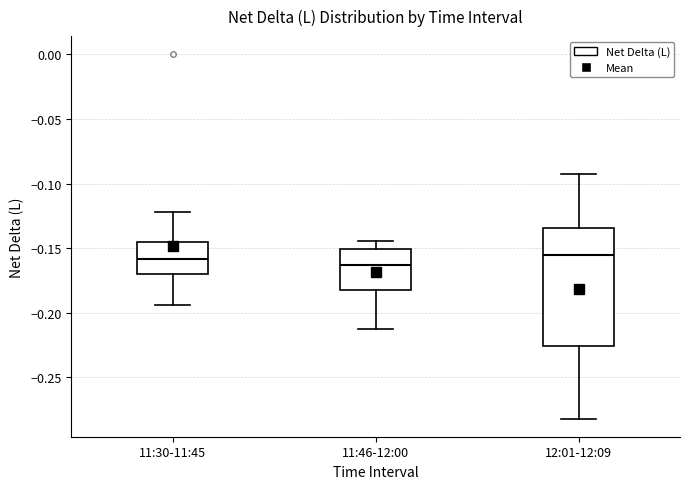

Reading left to right, transcribe this box plot: for each box, give where its median line is, the range the box spans, and where its two whiskers end, as read against the y-axis. The values are not printed on the chart, so give them approximately, as read against the axis.

11:30-11:45: median -0.160, box -0.170 to -0.145, whiskers -0.195 to -0.120
11:46-12:00: median -0.165, box -0.185 to -0.150, whiskers -0.210 to -0.145
12:01-12:09: median -0.155, box -0.225 to -0.135, whiskers -0.280 to -0.090